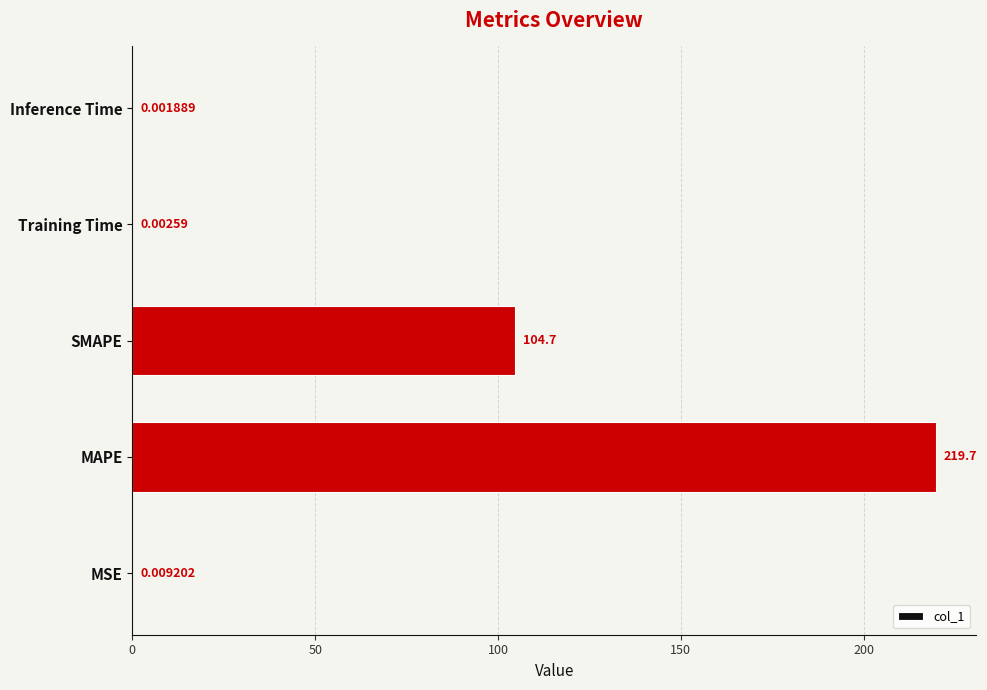

Which category has the highest value across all series?

MAPE